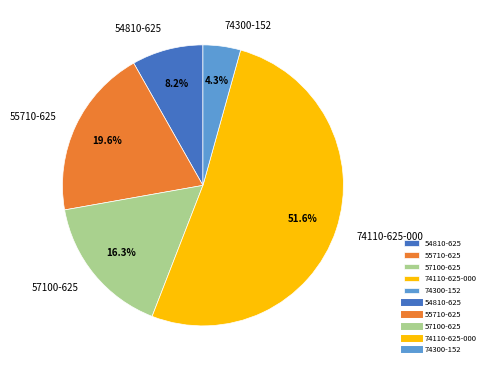

To the nearest percent, what percentage of the pie is 74110-625-000?

52%